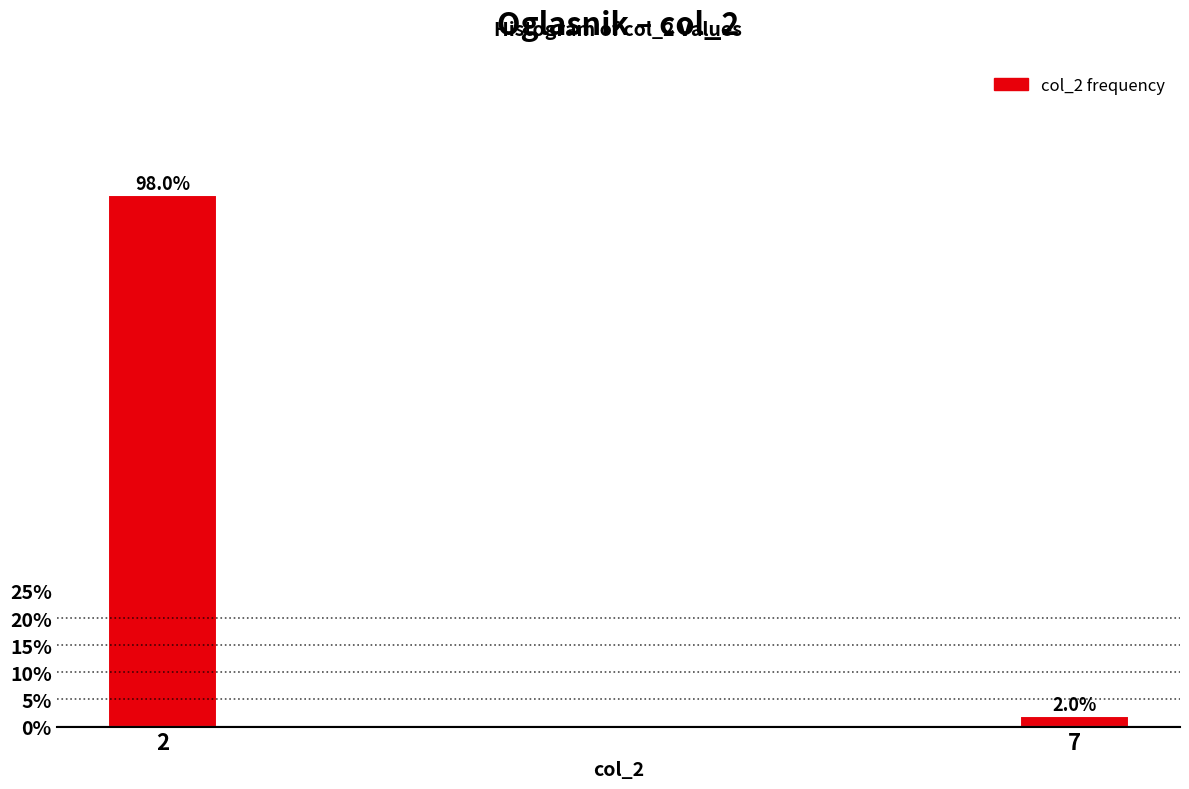

Reading left to right, list all the values displayed in this chart.

98	2